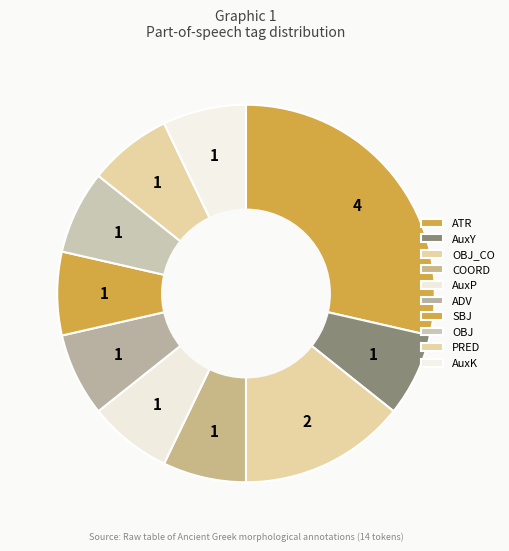

Is it true that OBJ is 7% of the pie?

True